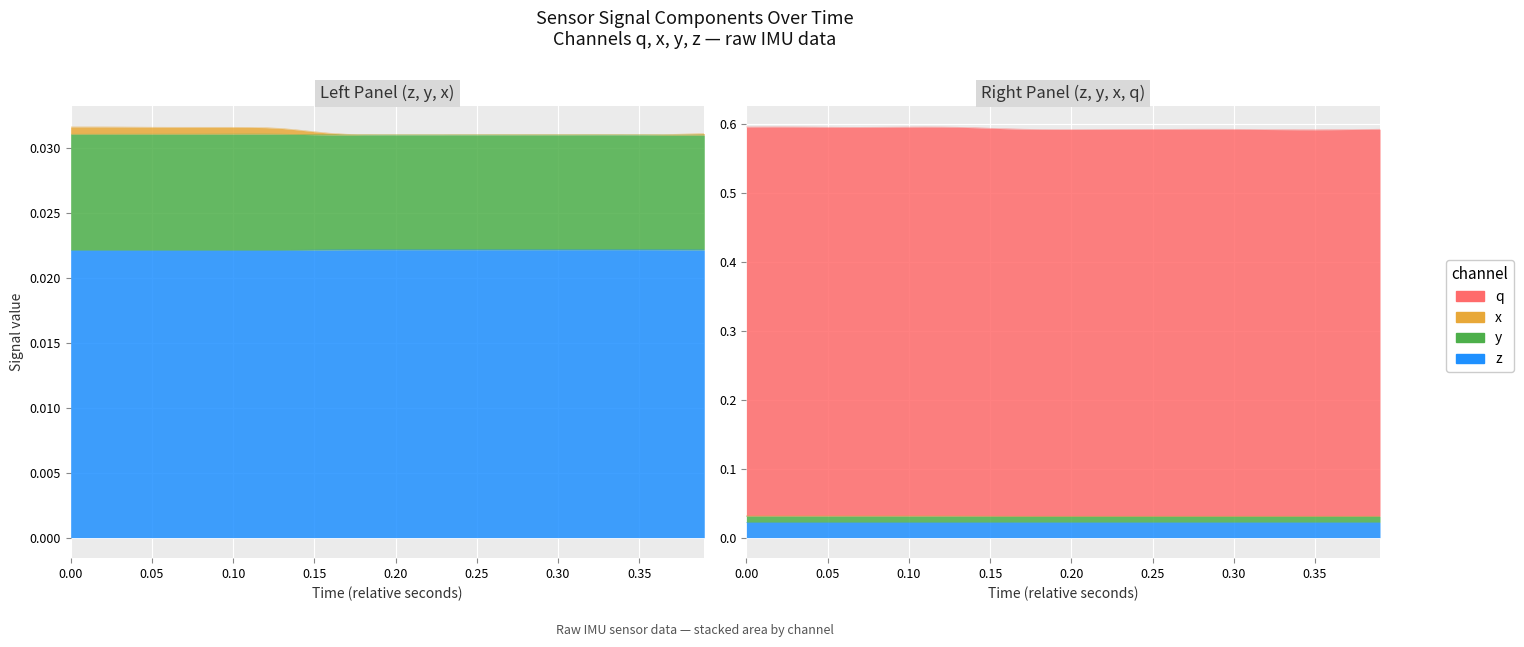

What is the greatest value displayed?

0.6